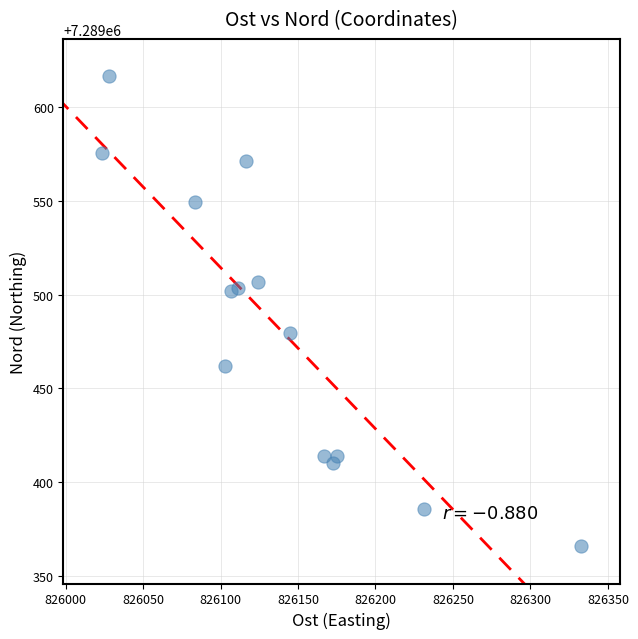

What is the range of Y values (max minus min)?

250.2